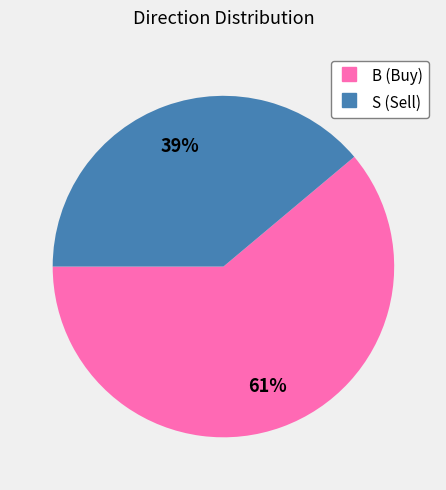

Rank the categories by value from lowest to highest.

S, B